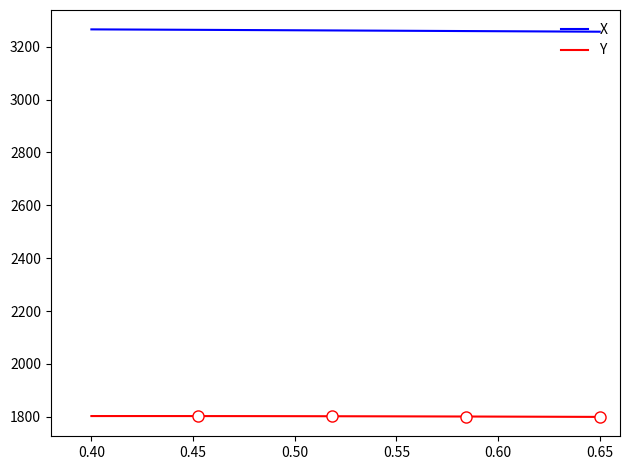

Which series has the largest total across all categories?

X